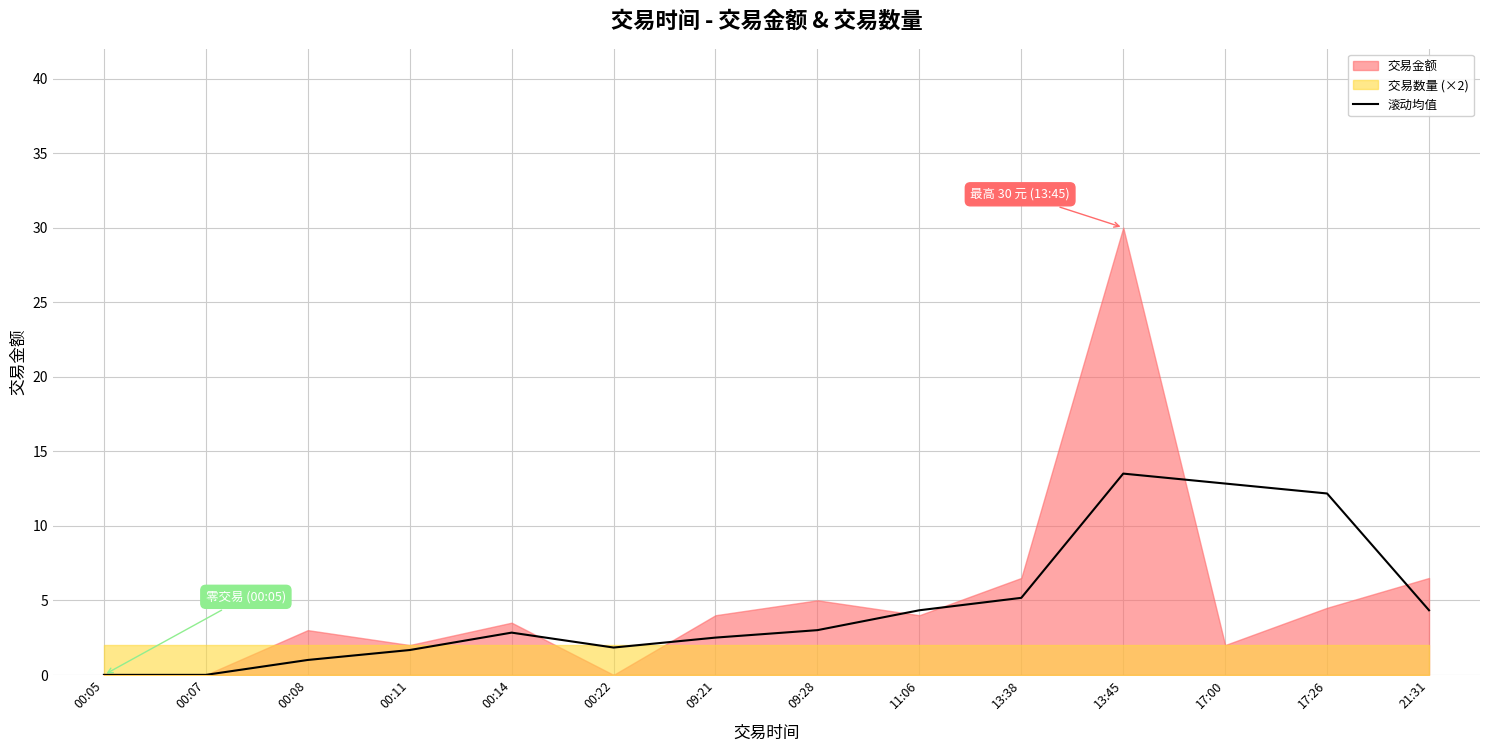

The chart shows a value of 4.1 at 17:00. True or false?

False